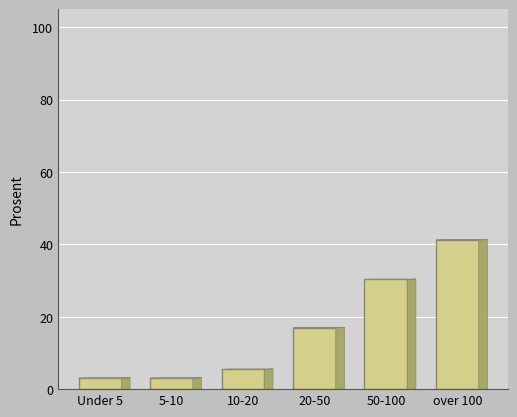

Reading left to right, transcribe all the data shown in this chart.

3.0	3.0	5.5	17.0	30.3	41.2